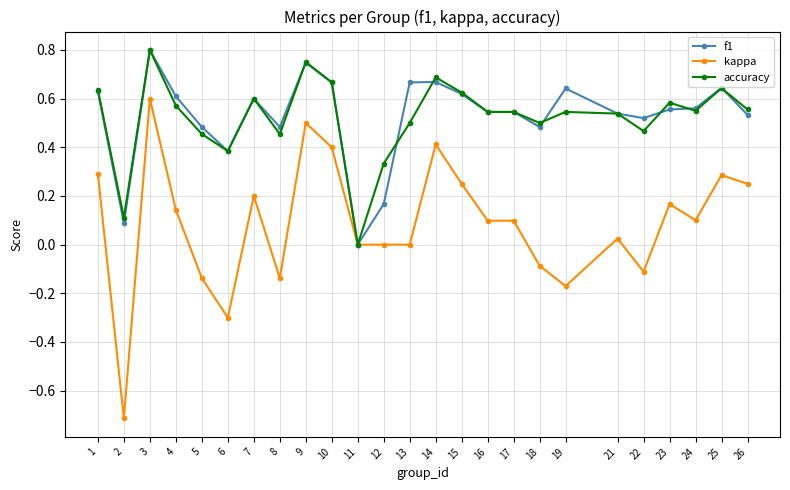

Which series changed the most between 1 and 6?

kappa